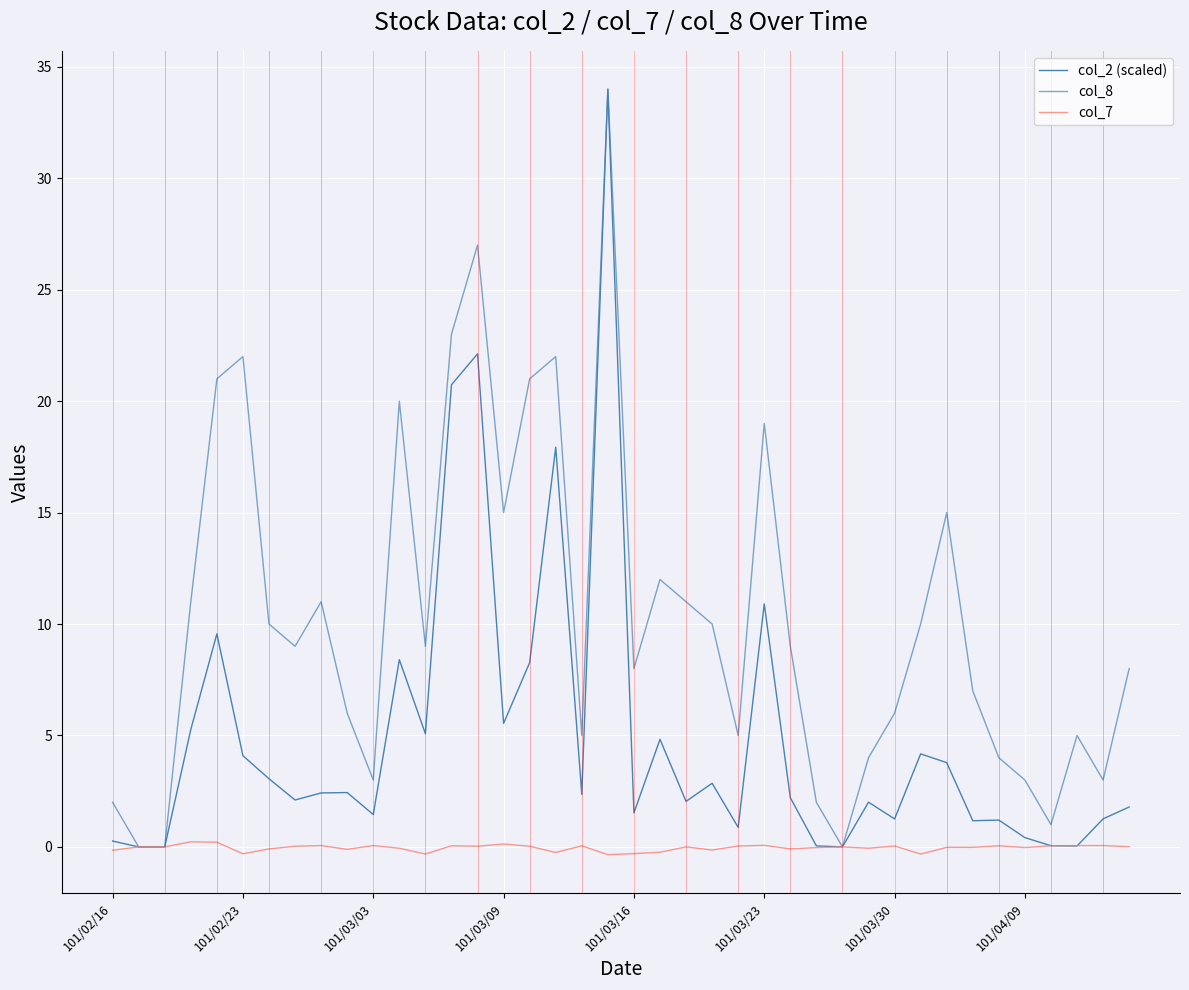

Does the chart display data point markers on the line(s)?

No